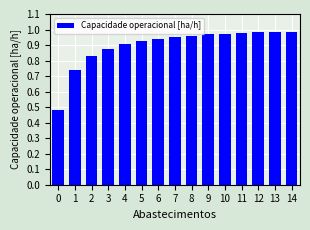

Which has a higher value, 5 or 13?

13